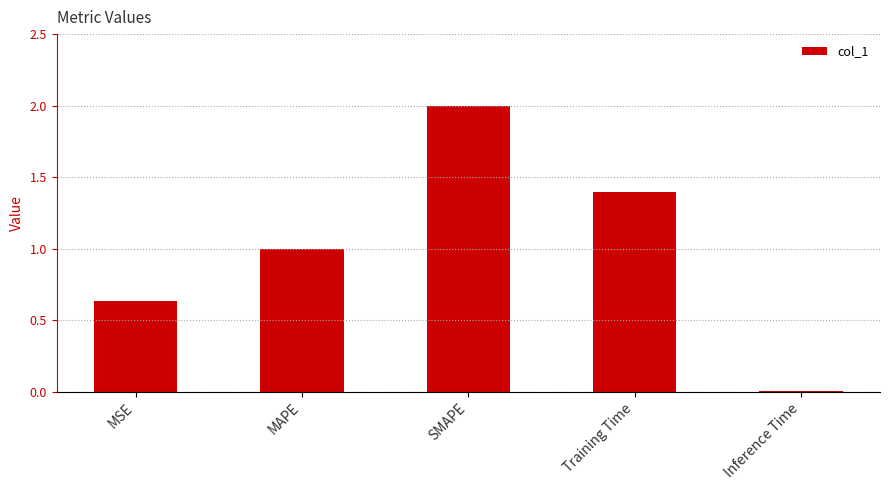

What is the change in value from MSE to Training Time?

+0.8